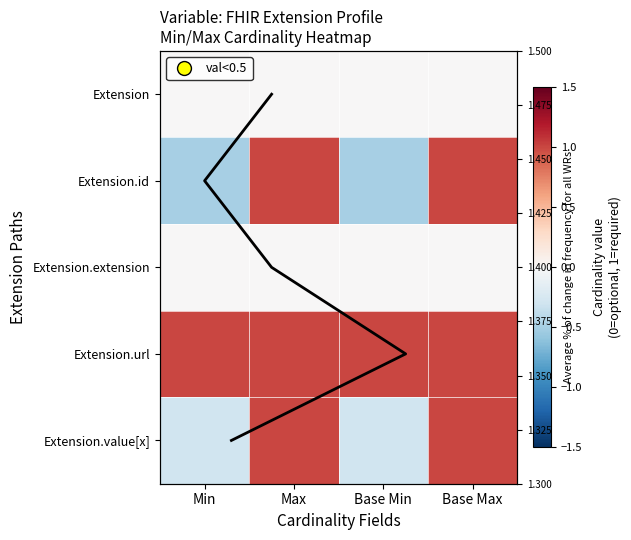

Which label corresponds to the smallest value in the chart?

Min